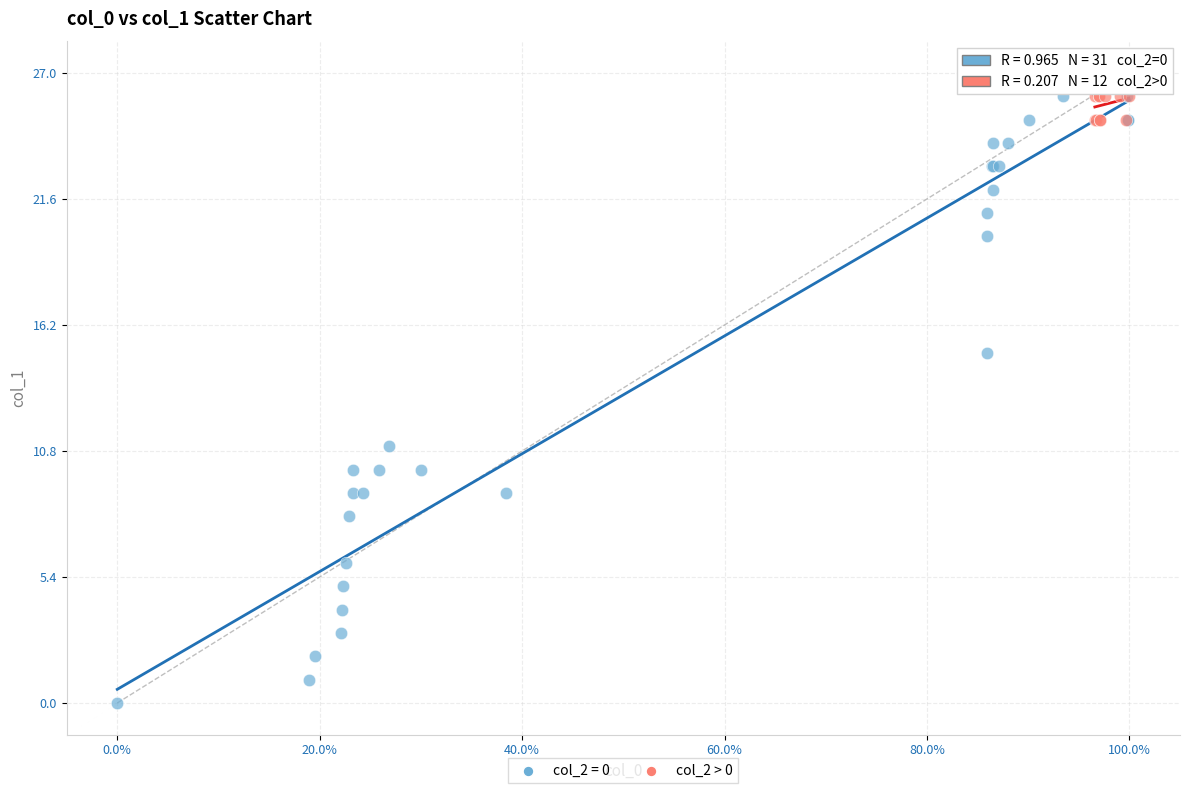

Which series has the widest spread of Y values?

col_2 = 0